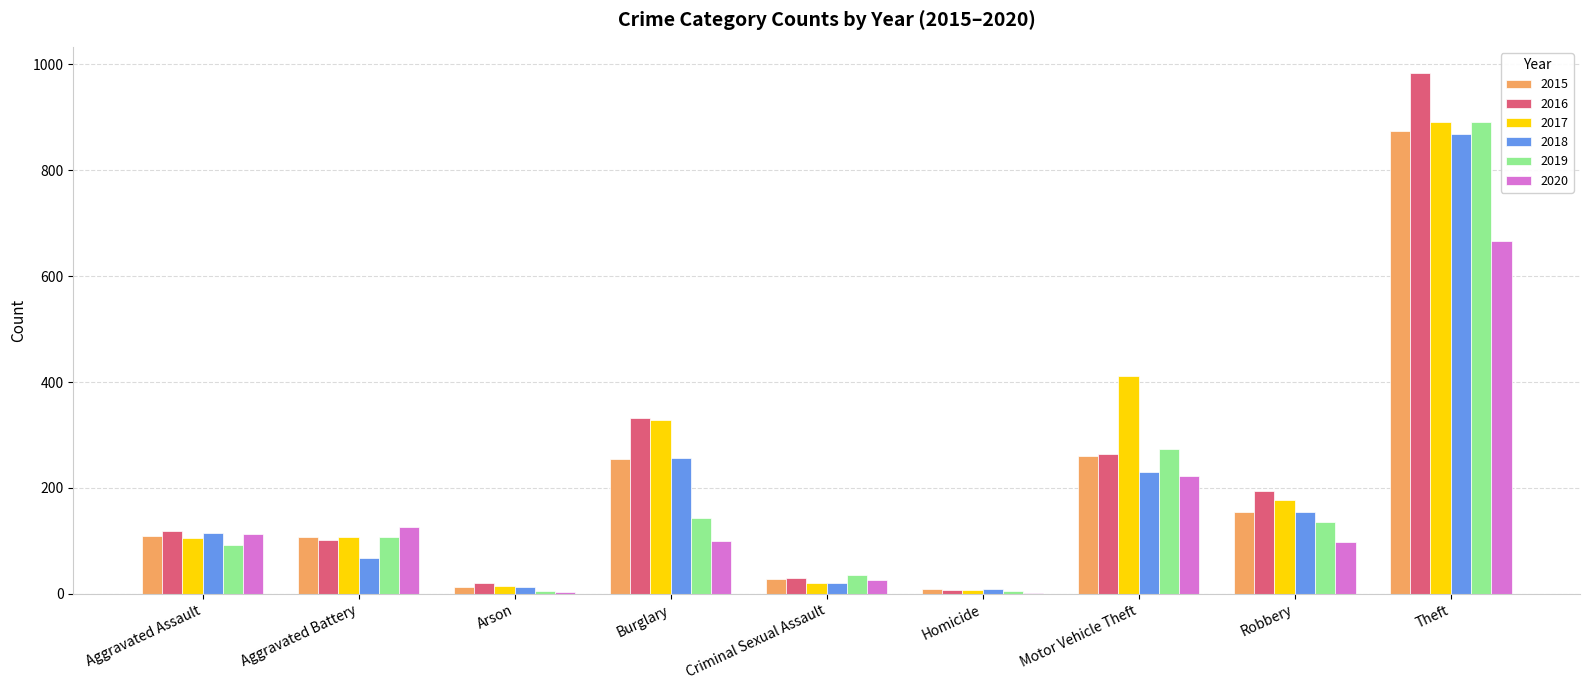

Which series has the largest range (max minus min)?

2016